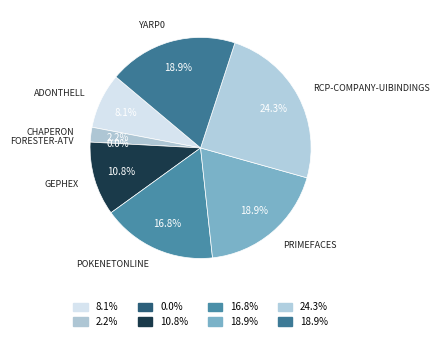

Does any single category account for the majority?

No